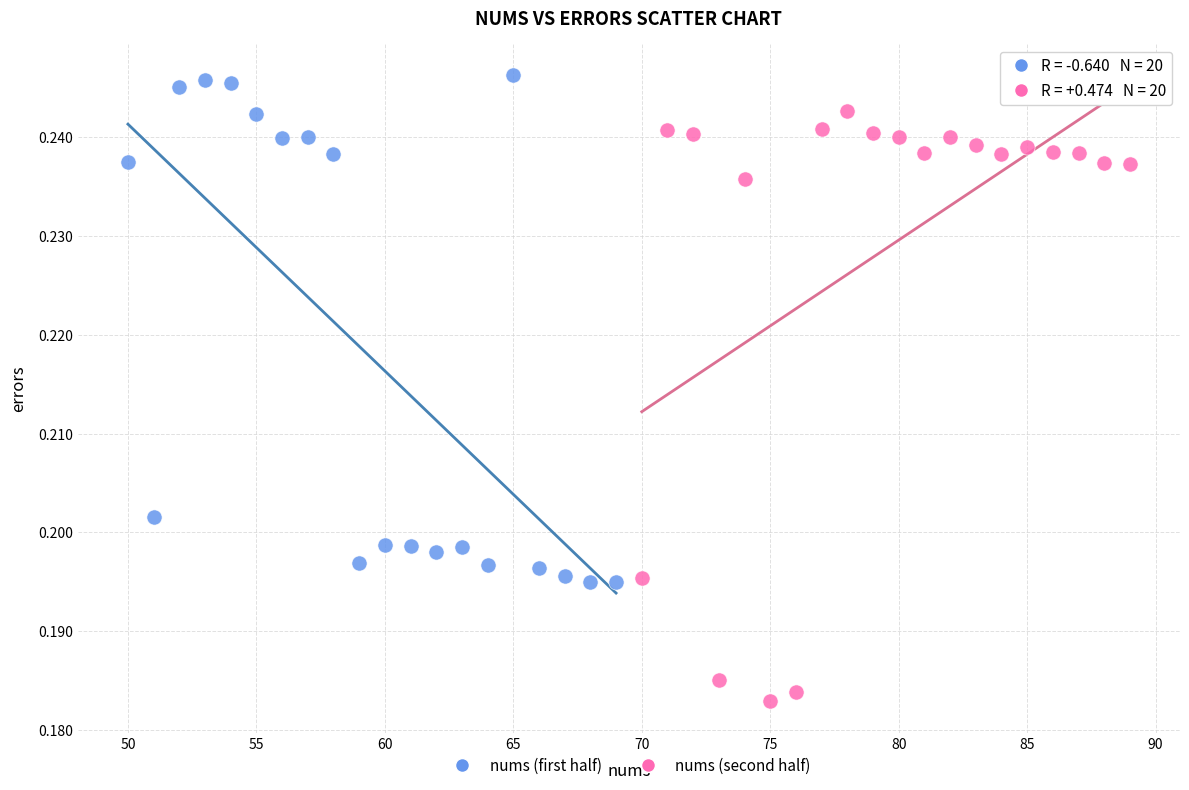

Which series has the widest spread of Y values?

nums (second half)